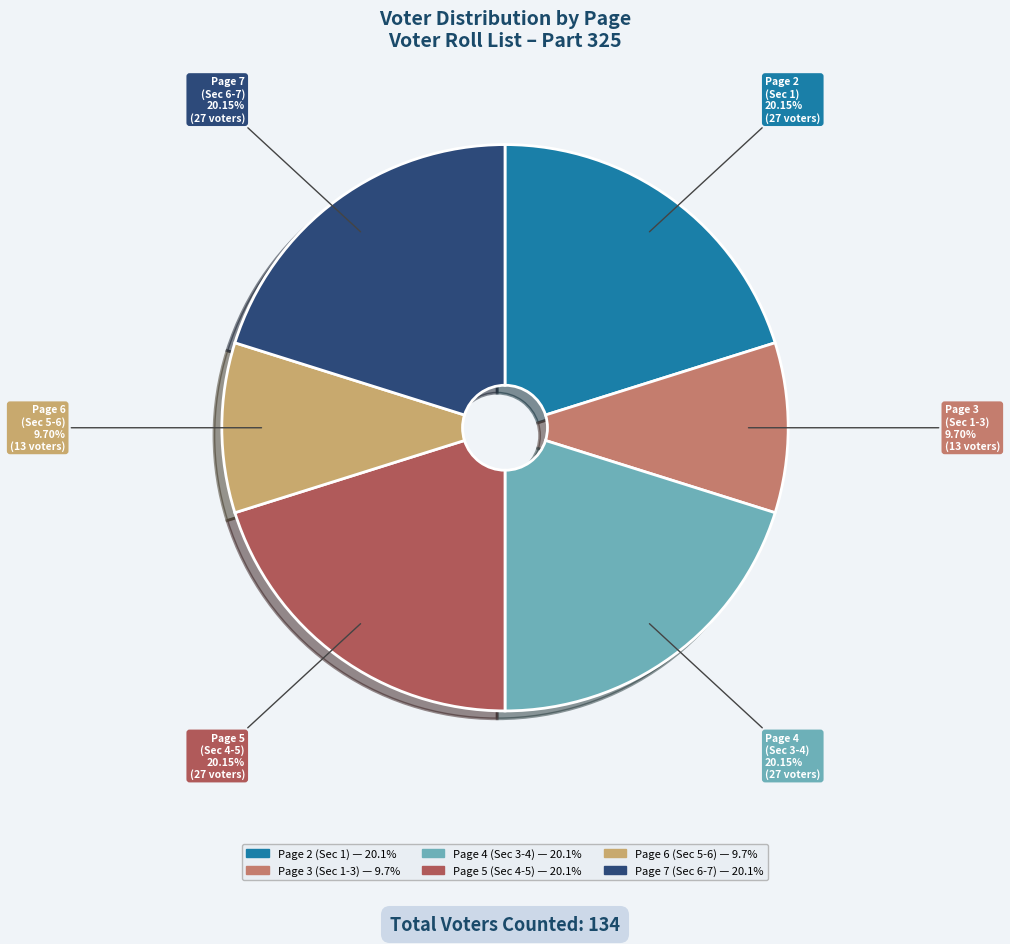

Is there any slice that represents more than half of the pie?

No